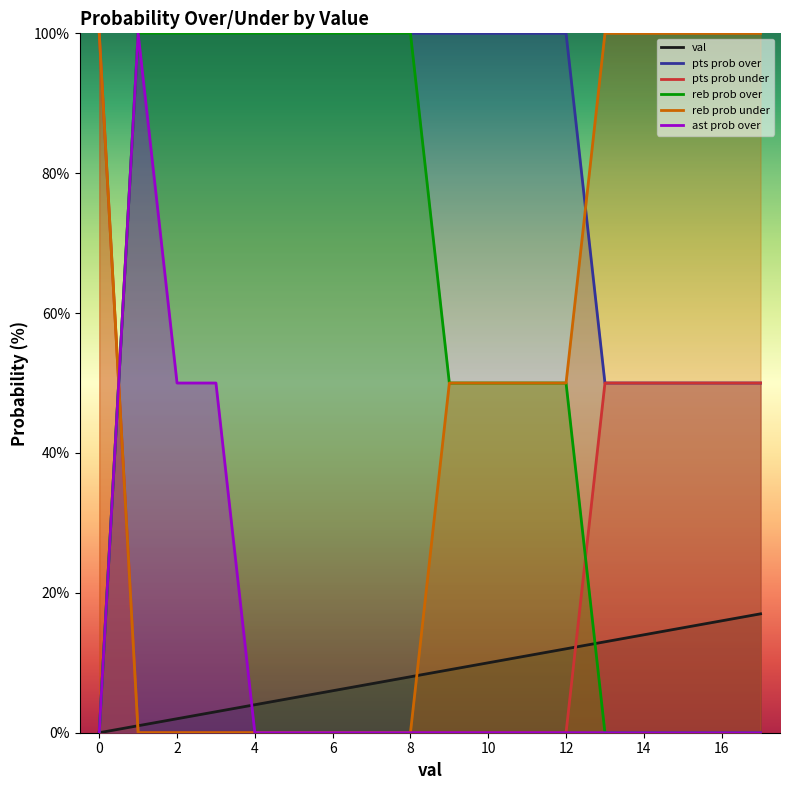

What is the value of the reb prob over point at the 9th from the left?

100